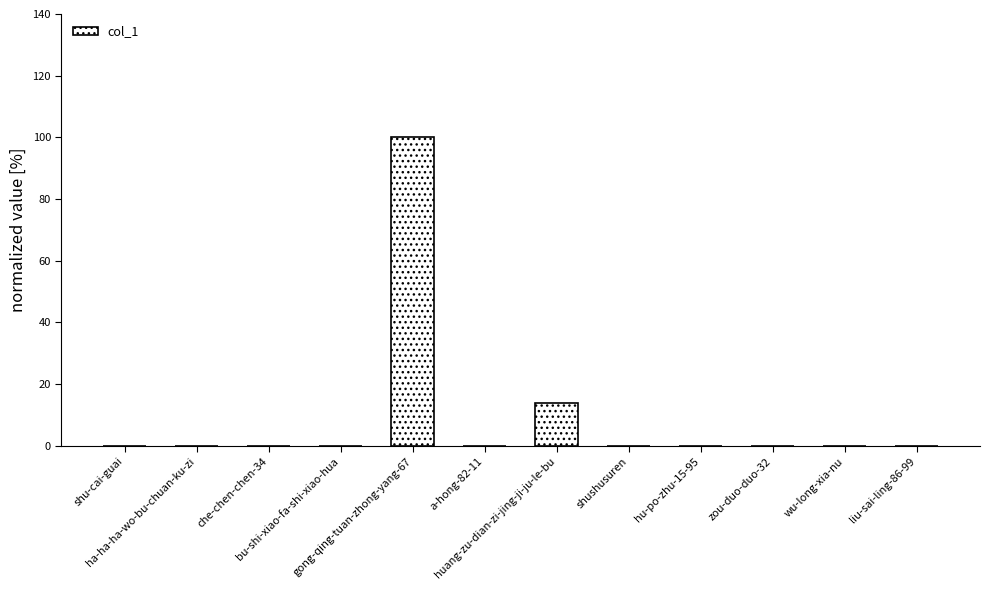

At which label is the value closest to 50?

huang-zu-dian-zi-jing-ji-ju-le-bu